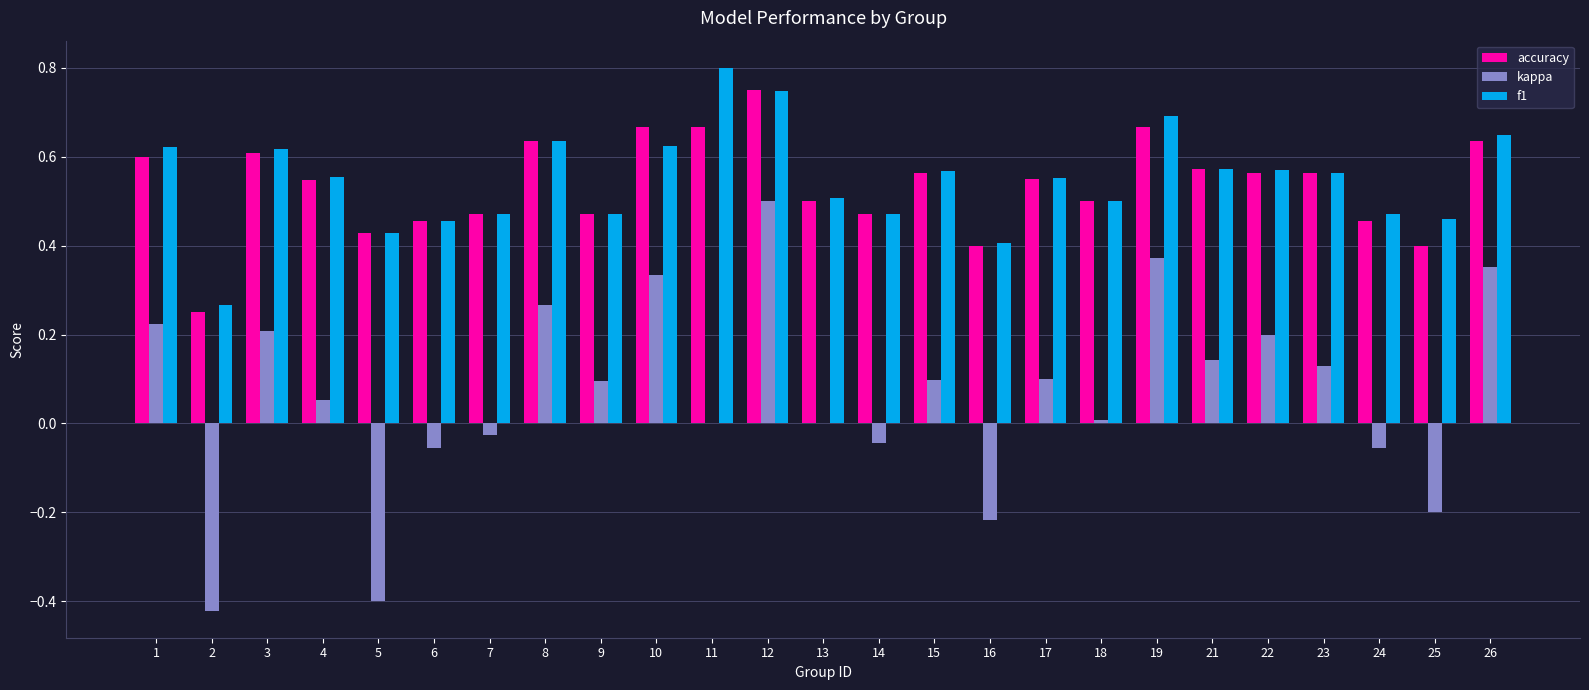

Between 17 and 18, which series saw the biggest shift?

kappa